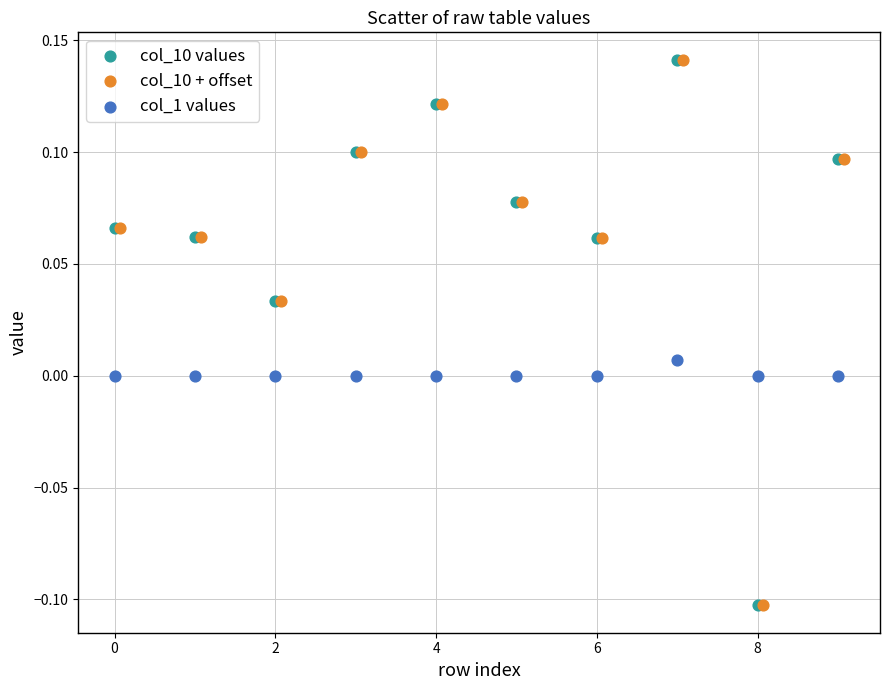

What are all the series names shown in the legend?

col_10 values, col_10 + offset, col_1 values